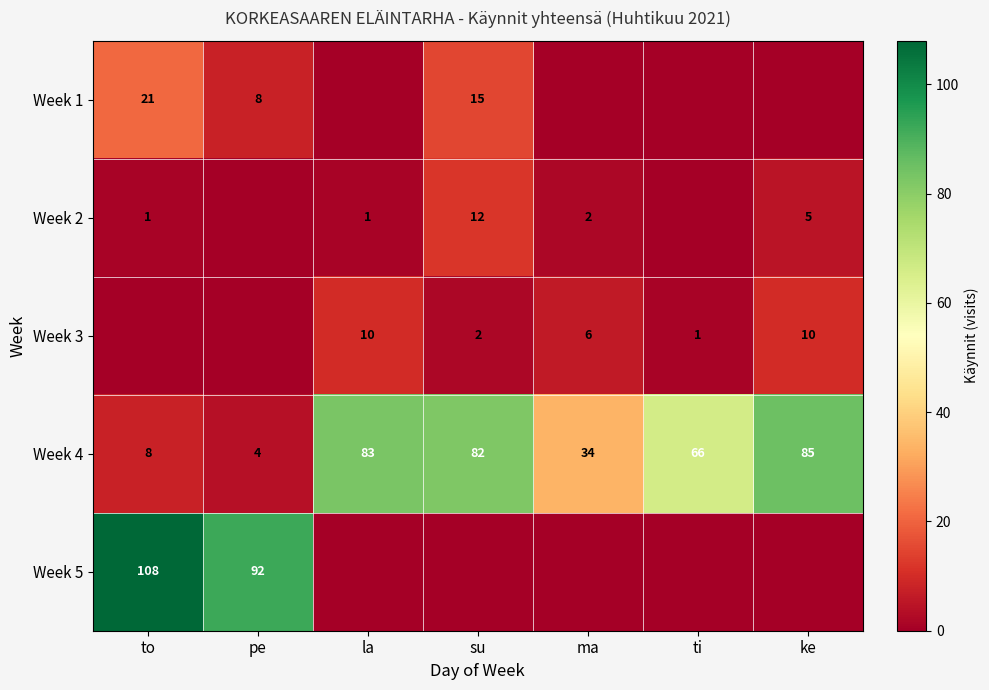

At which category is the sum across all series the highest?

to